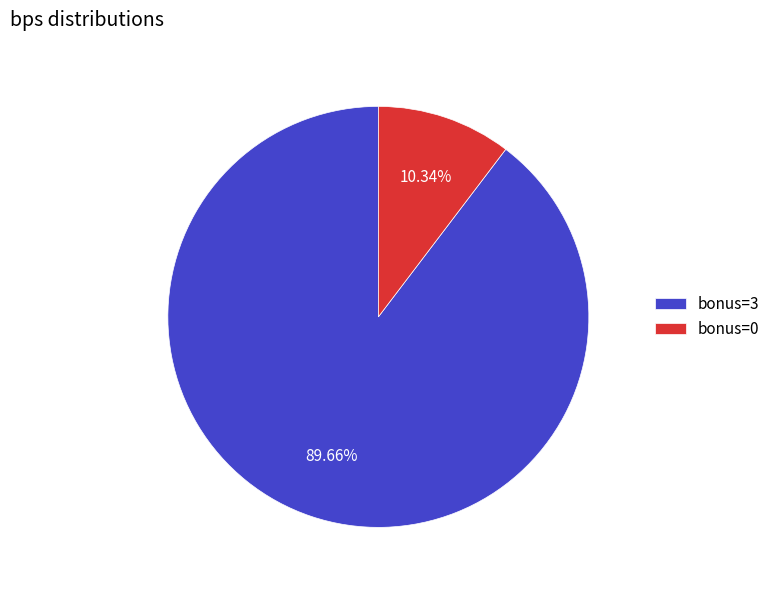

Combined, do bonus=3 and bonus=0 account for over 50%?

Yes